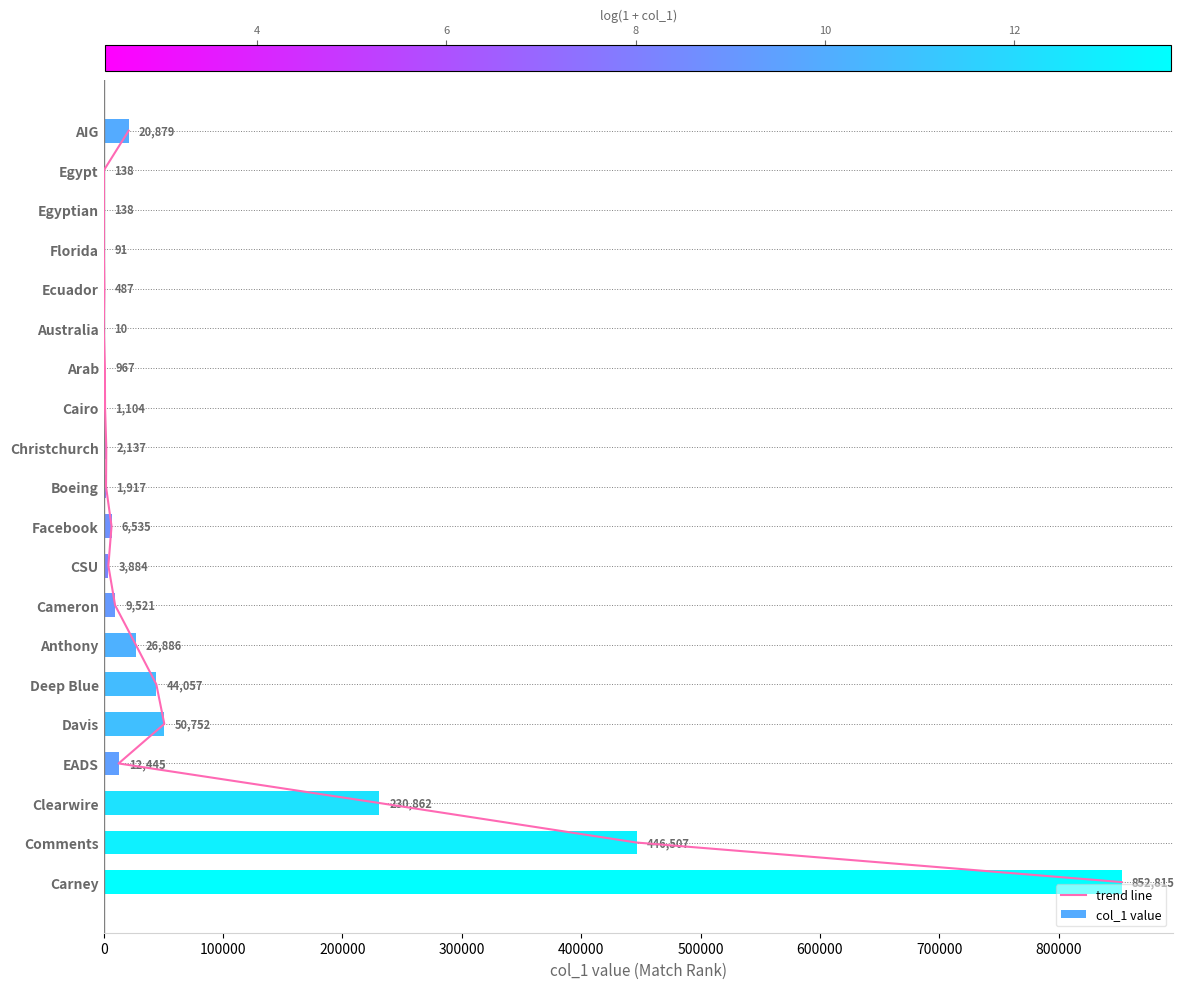

Reading left to right, transcribe all the data shown in this chart.

trend line: 0	1	2	3	4	5	6	7	8	9	10	11	12	13	14	15	16	17	18	19
col_1 value: 20879	138	138	91	487	10	967	1104	2137	1917	6535	3884	9521	26886	44057	50752	12445	230862	446507	852815